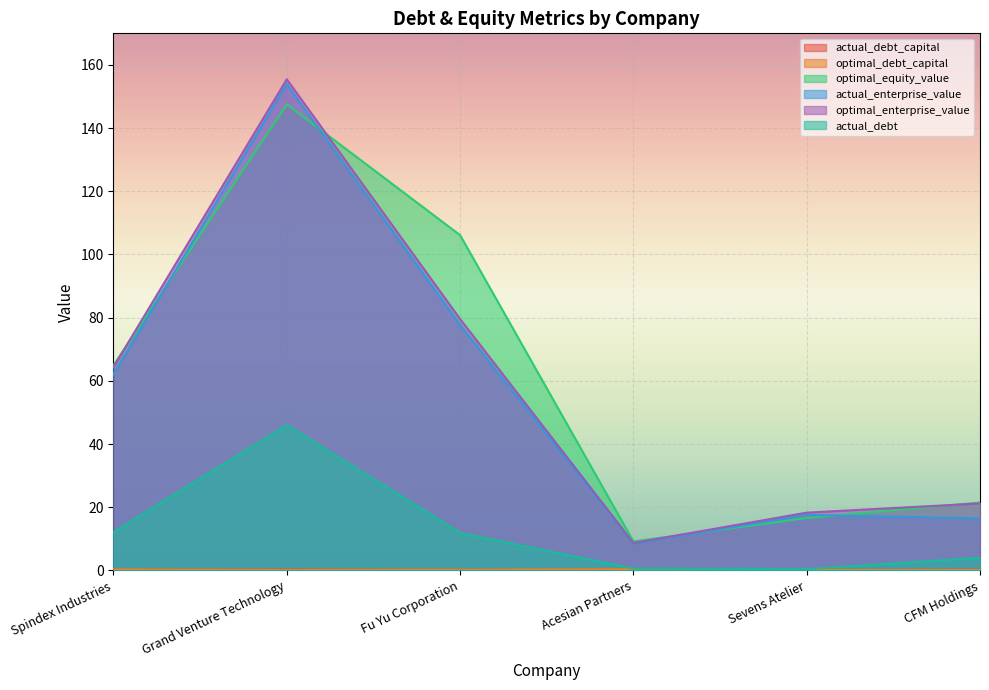

Rank the series at Sevens Atelier from highest to lowest value.

optimal_enterprise_value, actual_enterprise_value, optimal_equity_value, actual_debt, optimal_debt_capital, actual_debt_capital